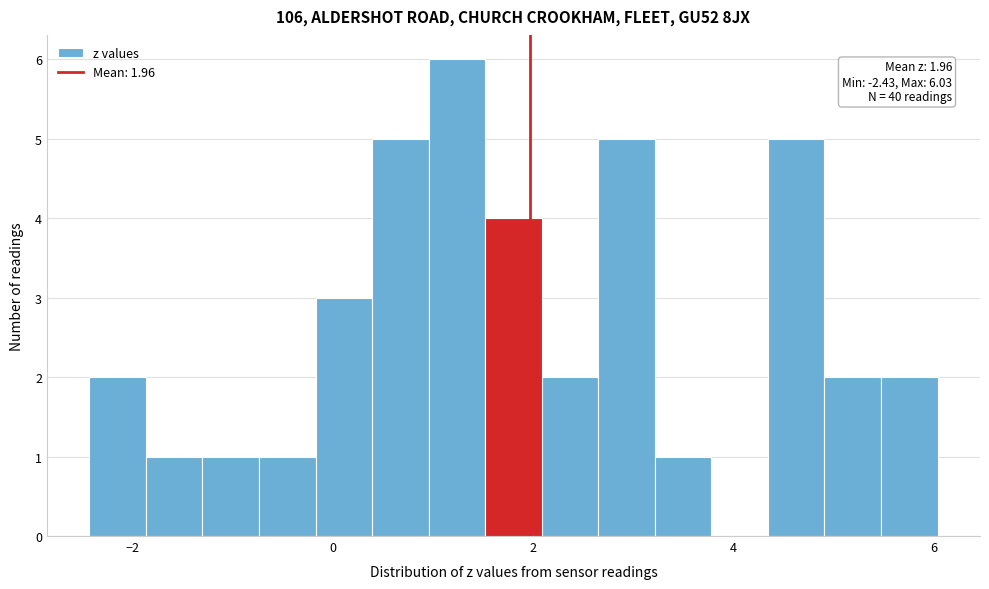

Read against the x-axis, roughly where is the centre of the tallest bar?

1.2